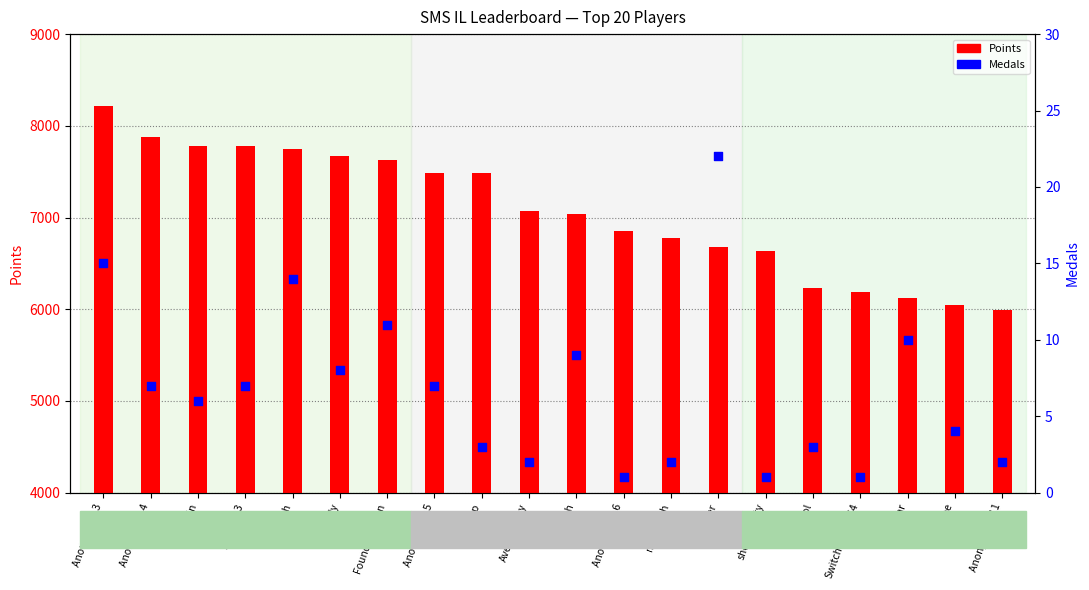

What is the total value across all series at BlazeRol?

6238